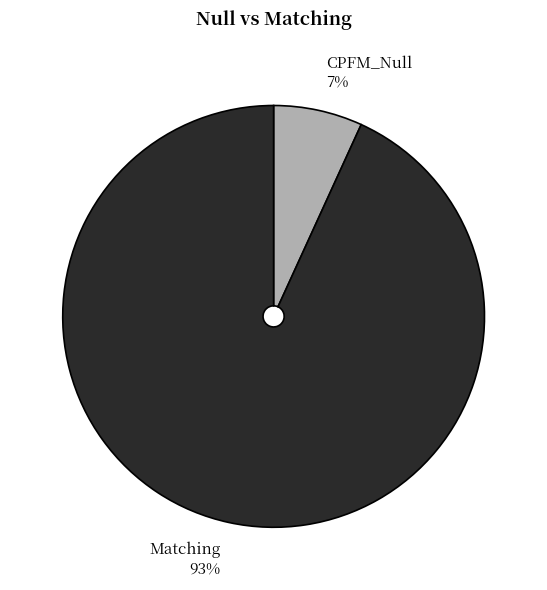

What percentage is the CPFM_Null slice, to the nearest percent?

7%